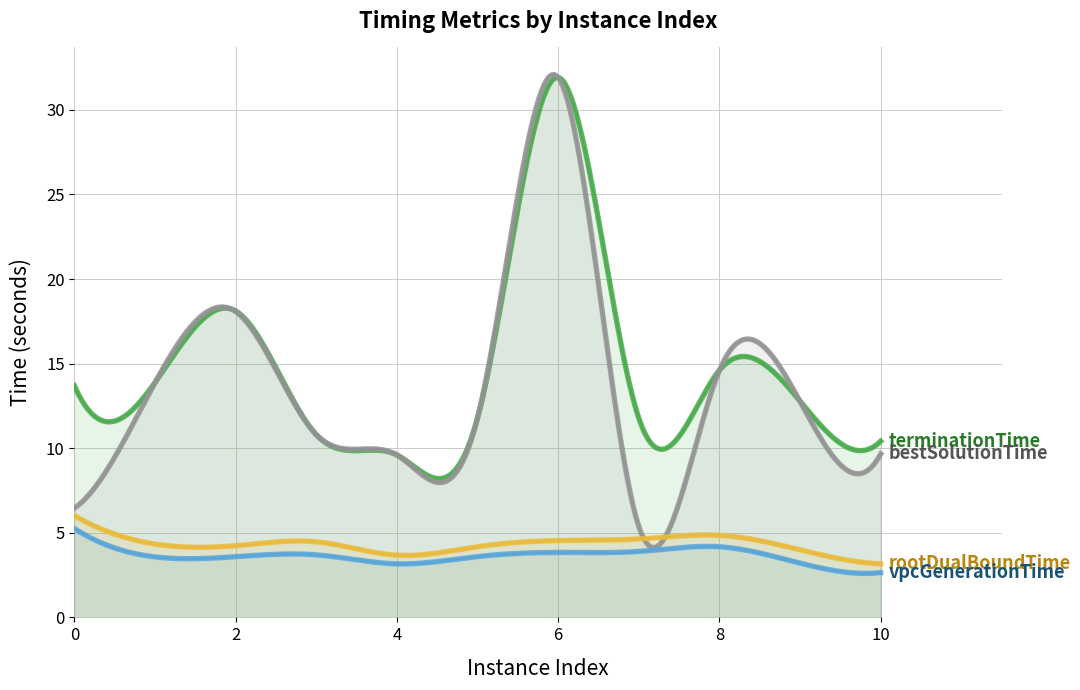

What is the minimum value shown in the chart?

2.6